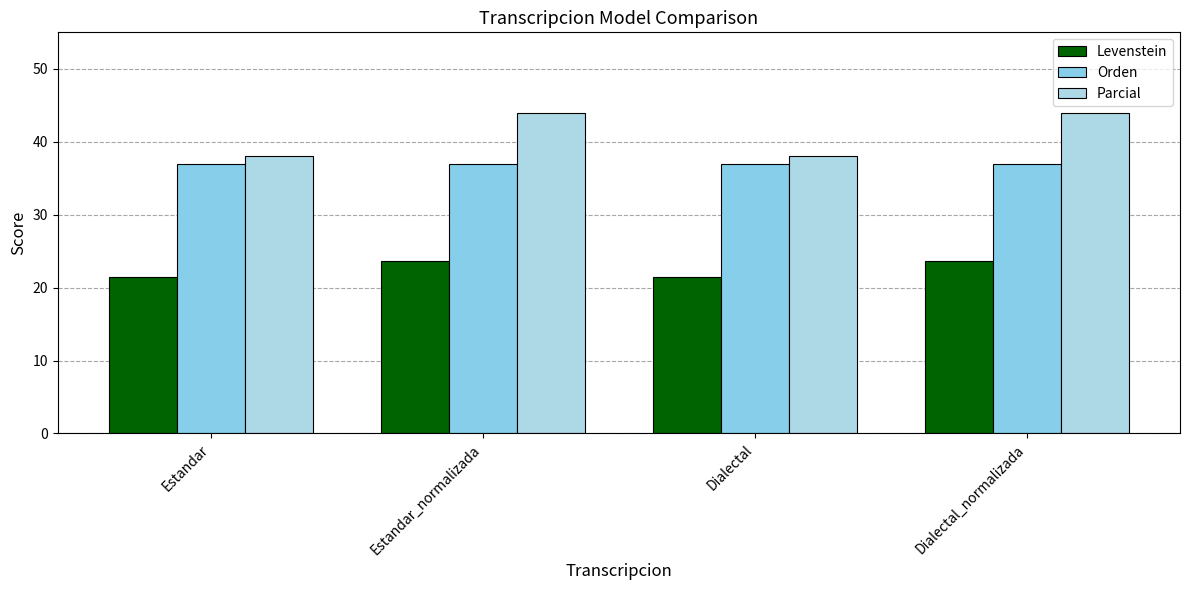

True or false: Levenstein has a value of 9.5 at Dialectal_normalizada.

False